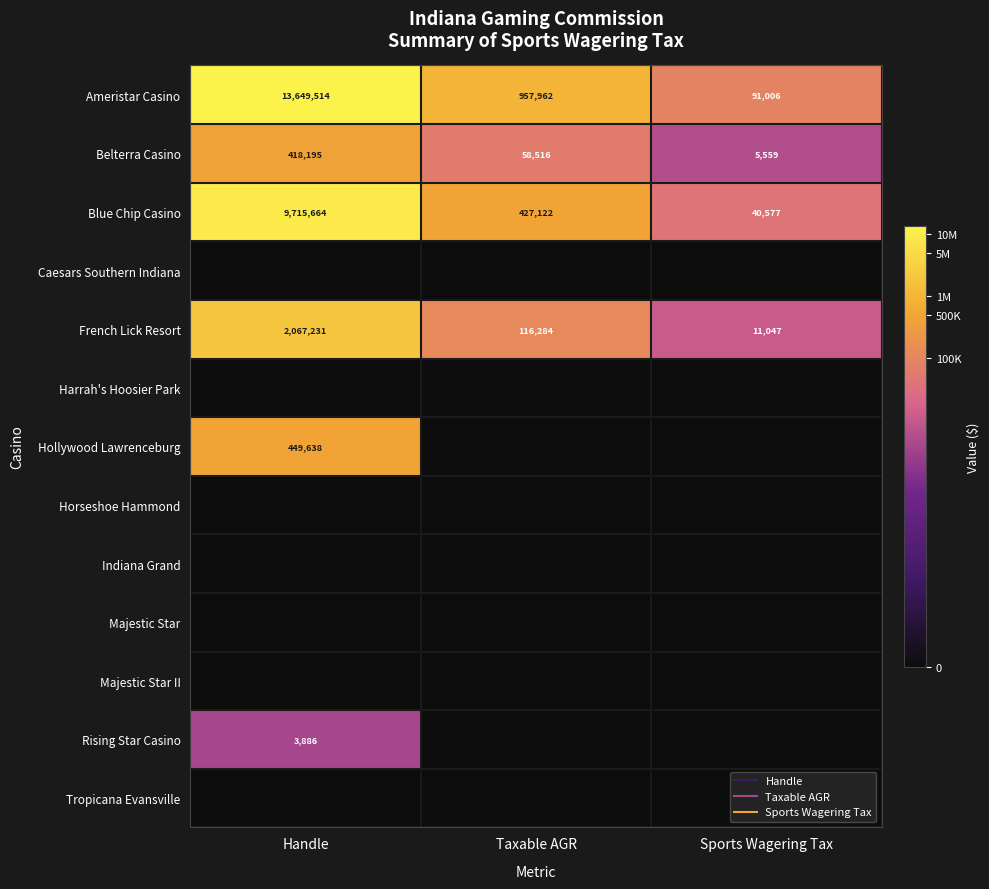

True or false: French Lick Resort has a value of 14.4 at Sports Wagering Tax.

False